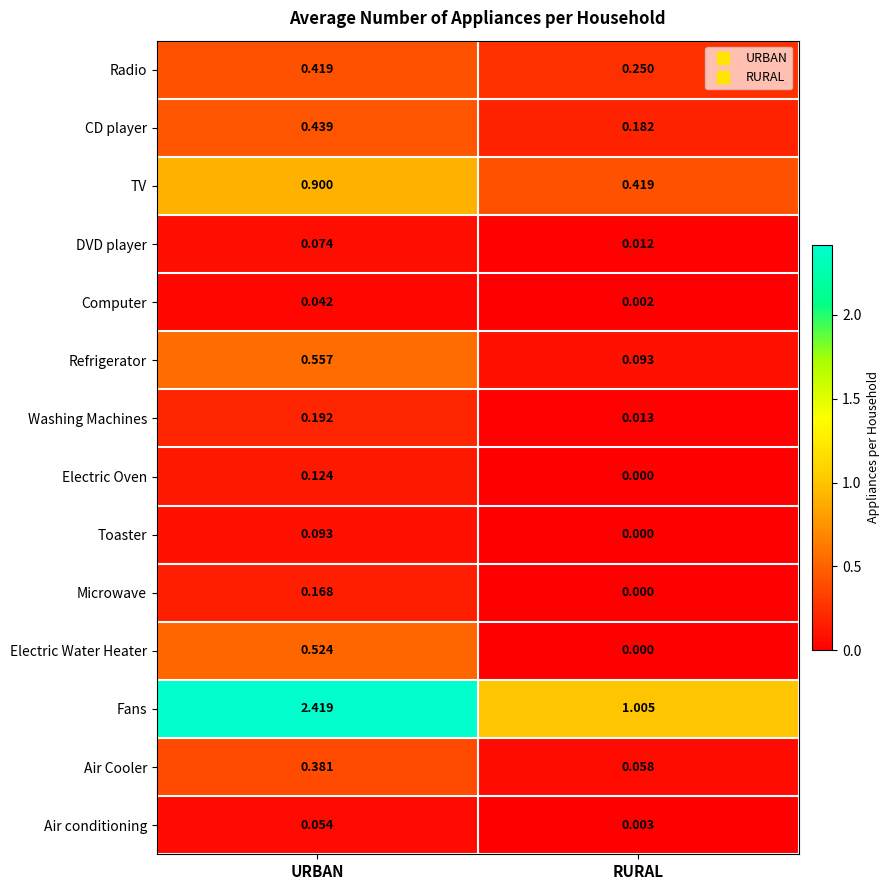

At which label is Electric Oven closest to 0?

RURAL